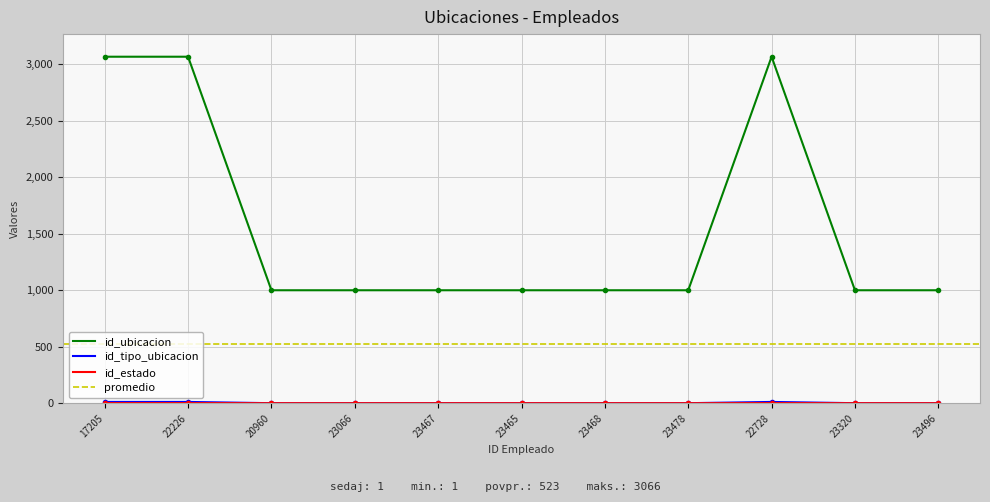

What is the label of the 3rd point from the right?

22728